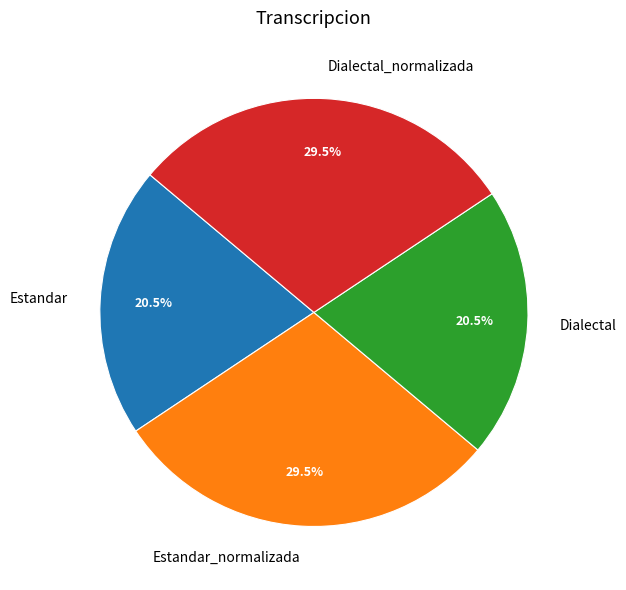

Combined, what portion of the pie is Dialectal and Estandar_normalizada?

50.0%